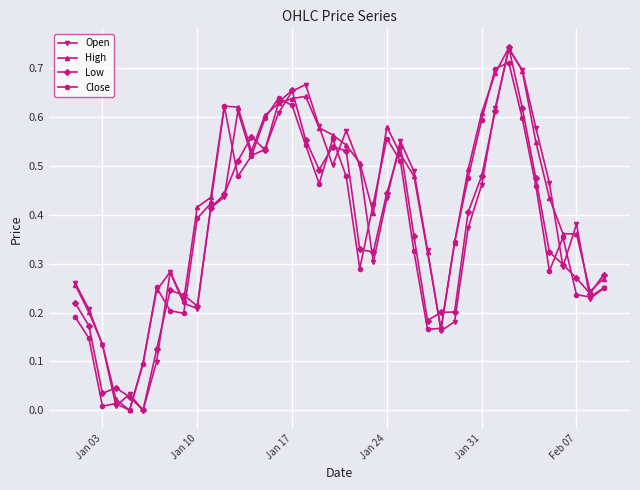

True or false: Close has more than 1 interior local peaks.

True